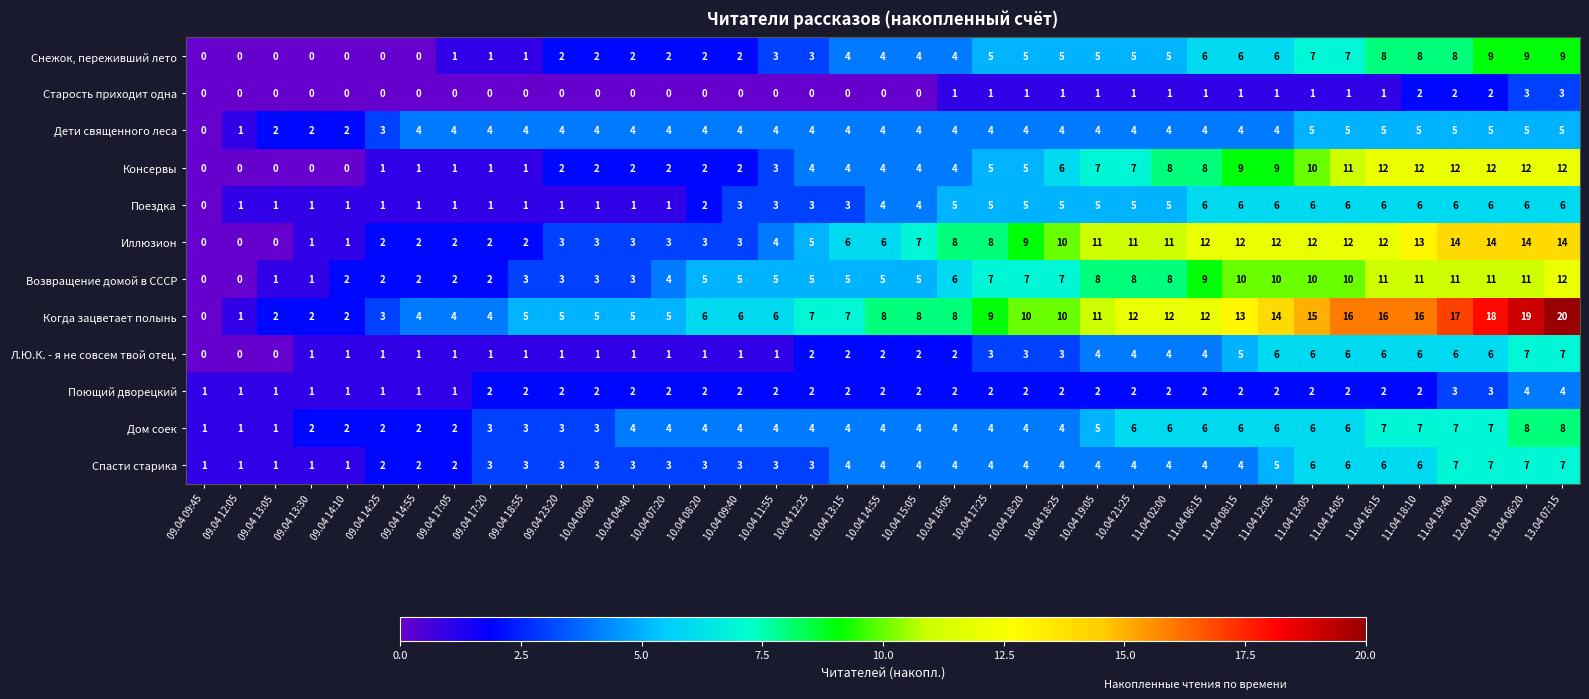

What is the sum of all Иллюзион values?

267